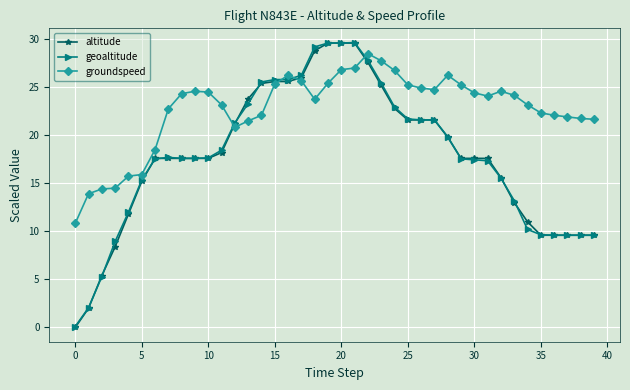

True or false: altitude and groundspeed intersect in this chart.

True